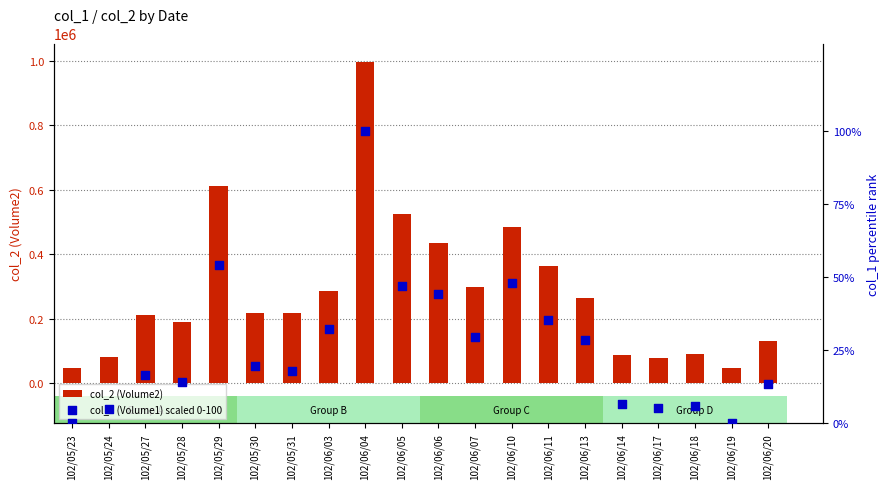

At which category is the sum across all series the highest?

102/06/04